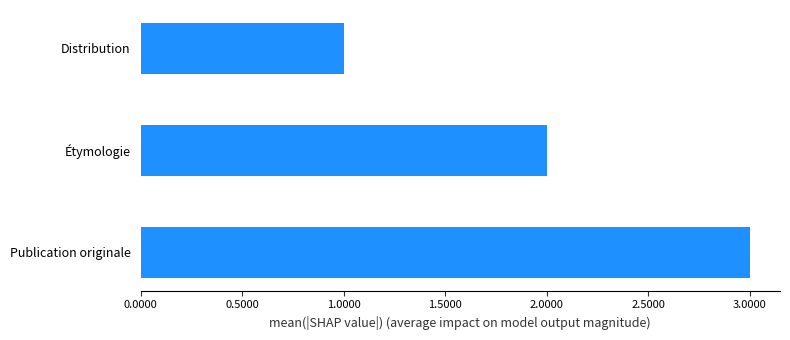

What is the sum of all values?

6